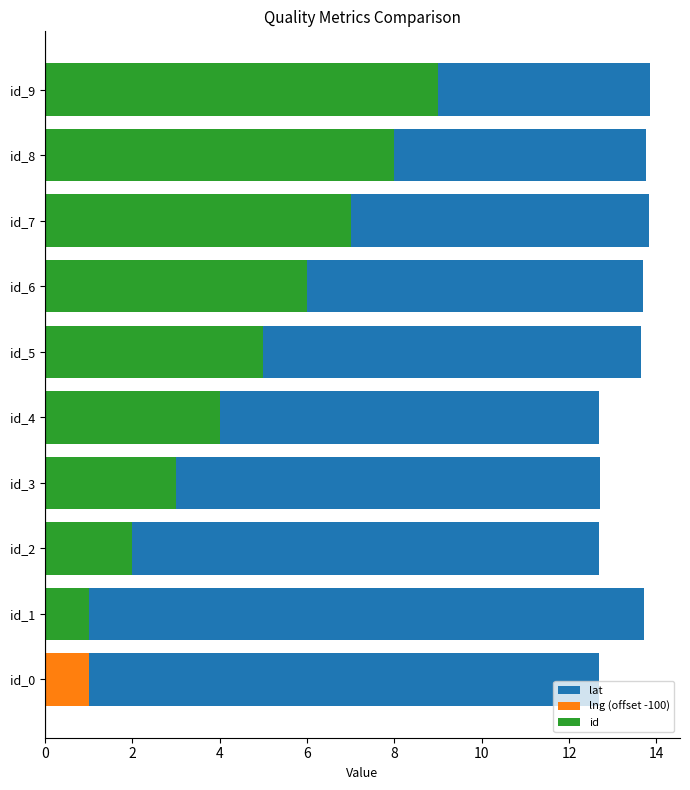

Count the number of data series in this chart.

3